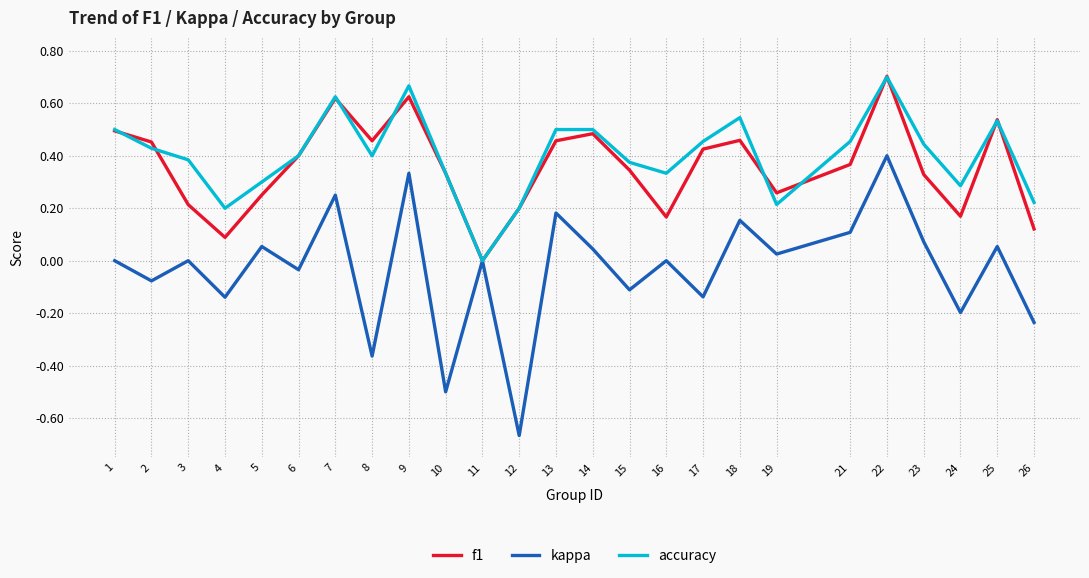

The value of kappa at 22 is 0.2. True or false?

False